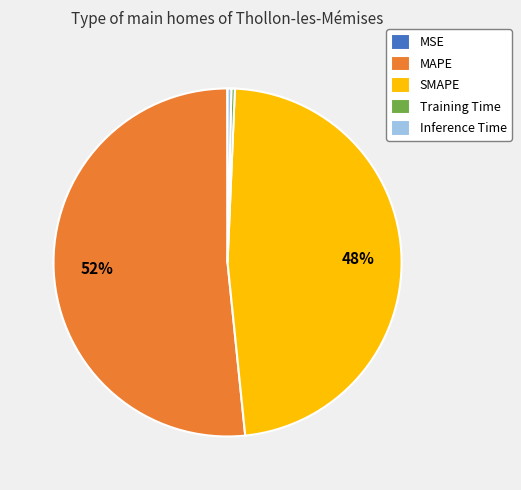

Is the sum of Inference Time and Training Time greater than half?

No